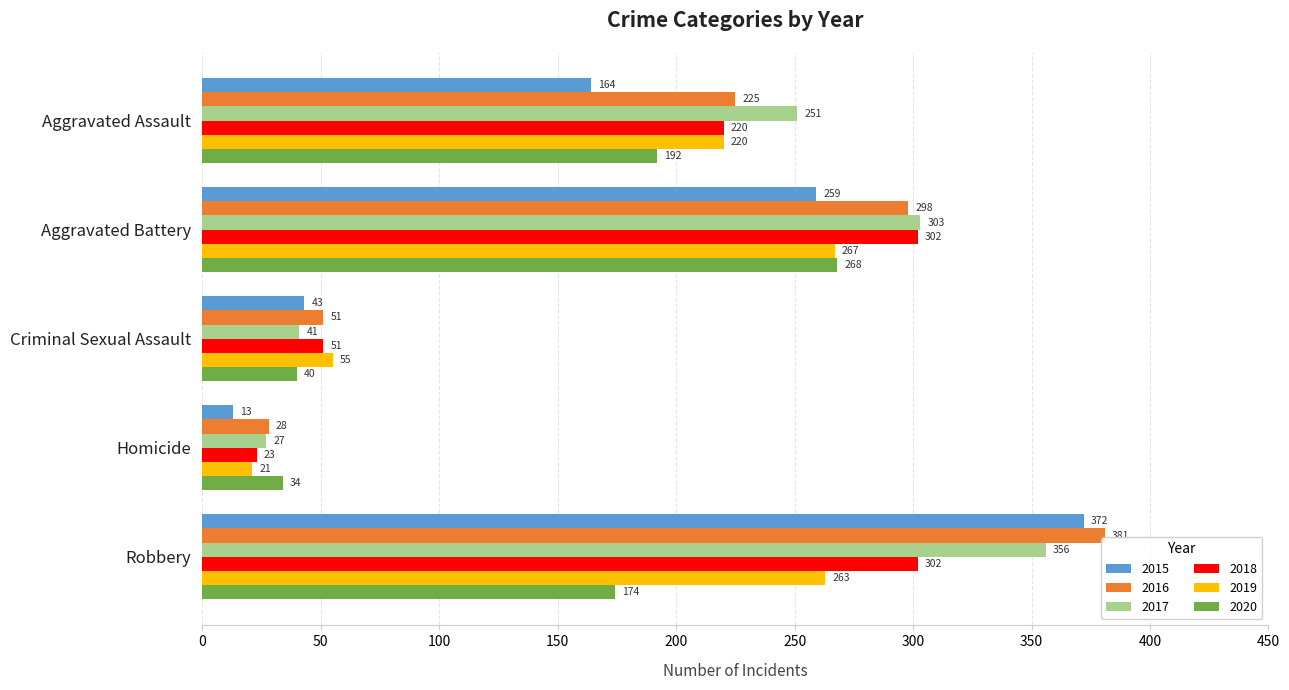

The 2020 series shows 174 at Robbery. True or false?

True